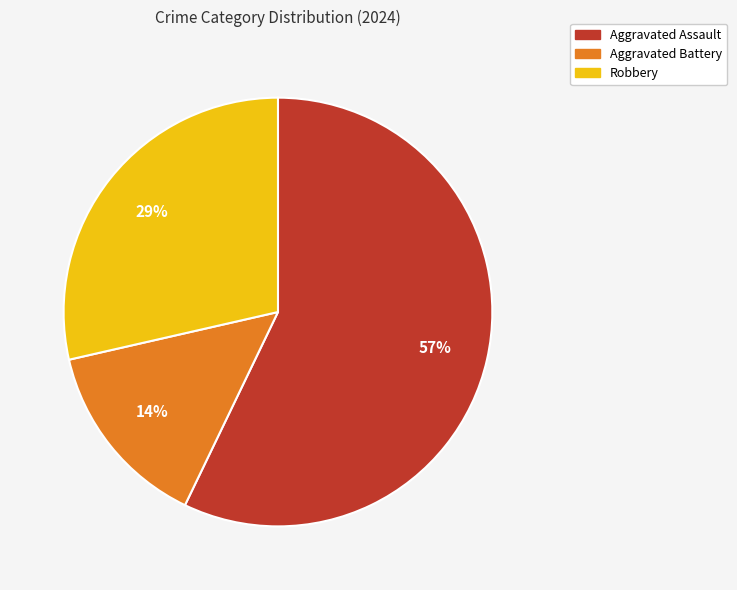

Approximately how many times larger is the value at Robbery compared to Aggravated Assault?

0.5